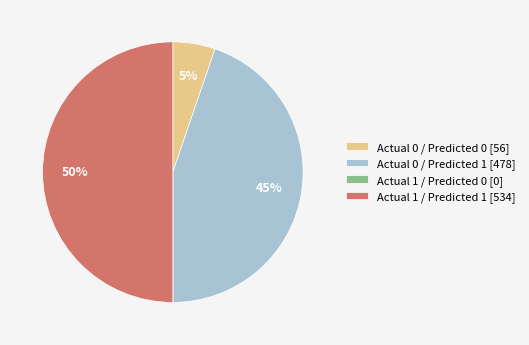

Does Actual 0 / Predicted 0 account for over 50% of the chart?

No